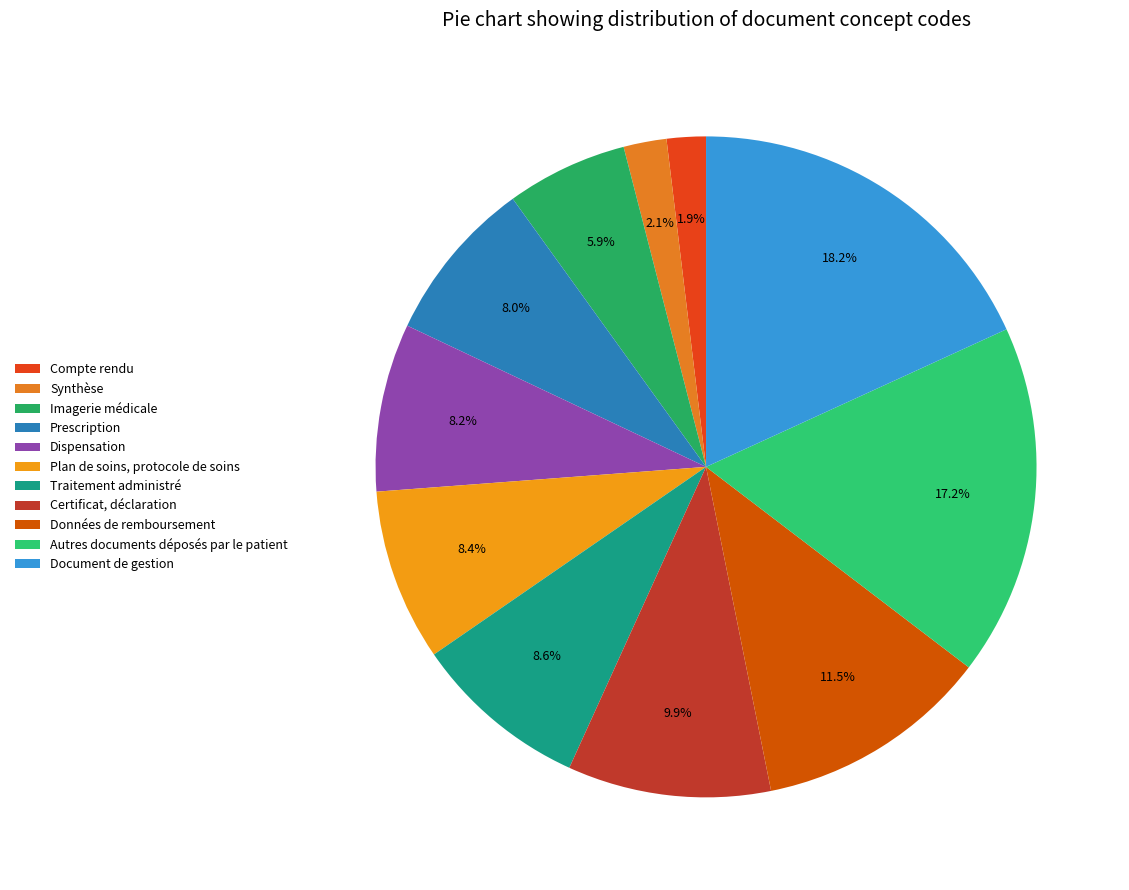

What is the ratio of the value at Traitement administré to the value at Autres documents déposés par le patient?

0.5